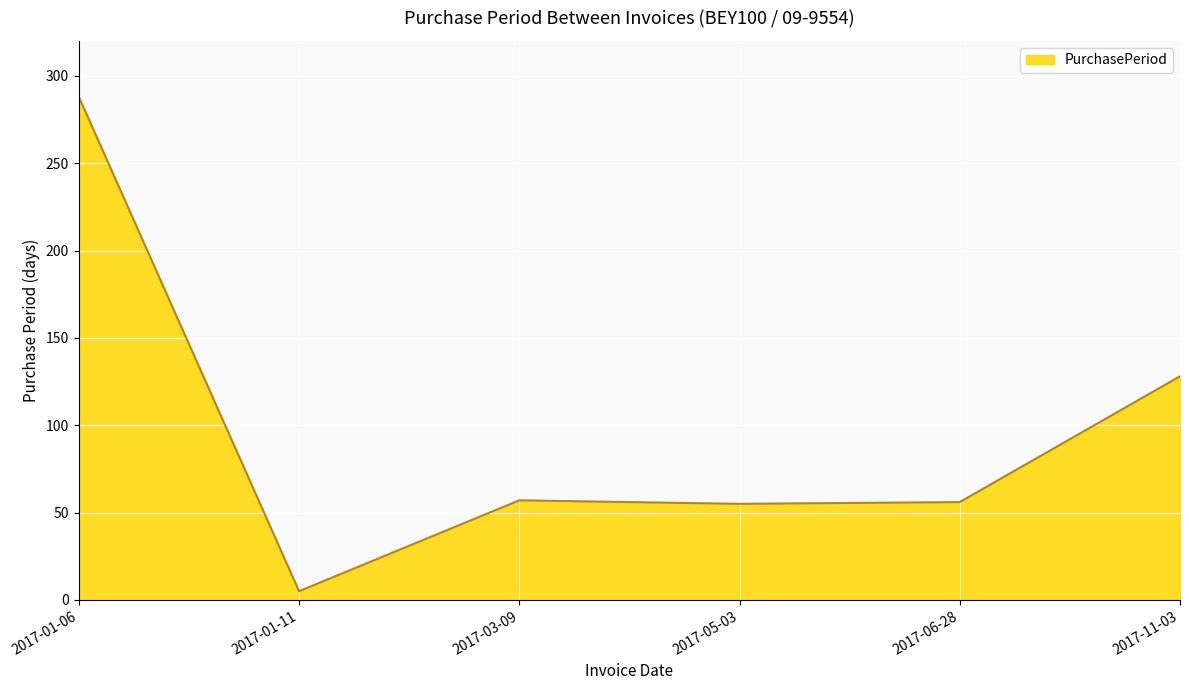

What is the ratio of the value at 2017-01-06 to the value at 2017-03-09?

5.1